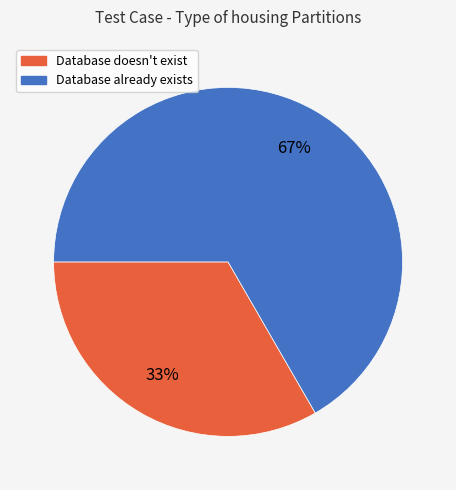

To the nearest percent, what portion does Database doesn't exist represent?

33%